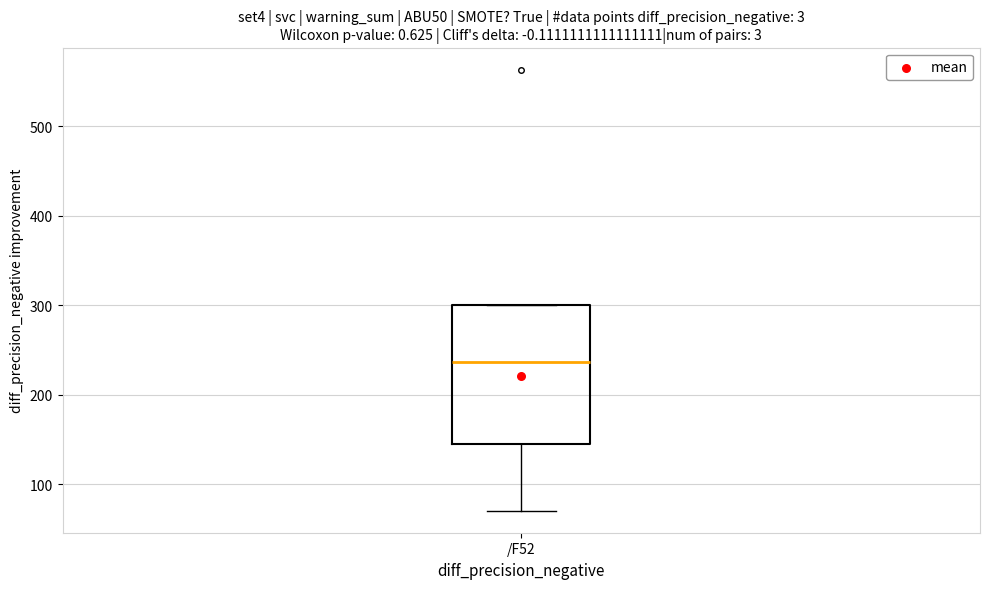

Where is the lower edge of the box for /F52 on the y-axis? The values are not printed on the chart, so give them approximately, as read against the axis.

150